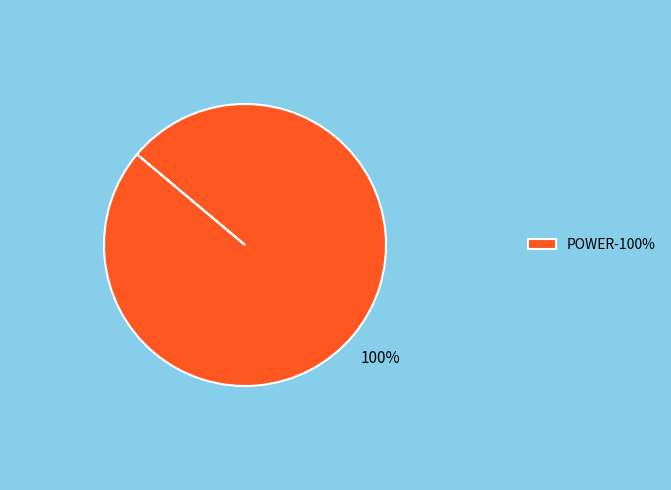

Rank the categories by value from highest to lowest.

POWER-100%